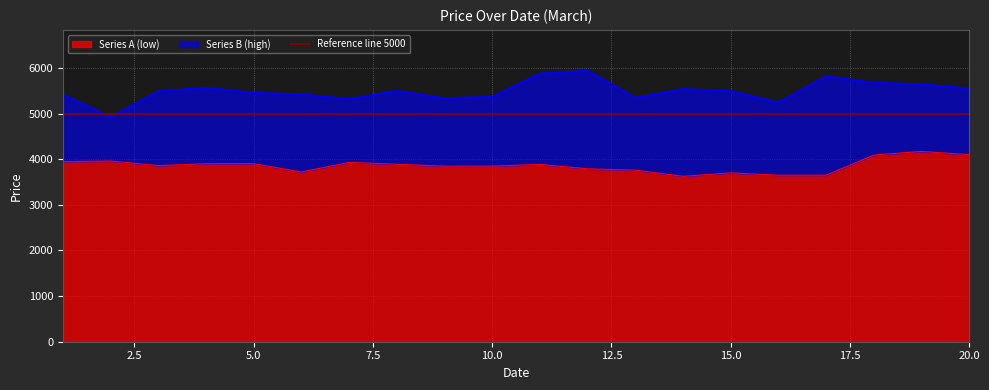

The Series B (high) series shows 3536 at 13. True or false?

False